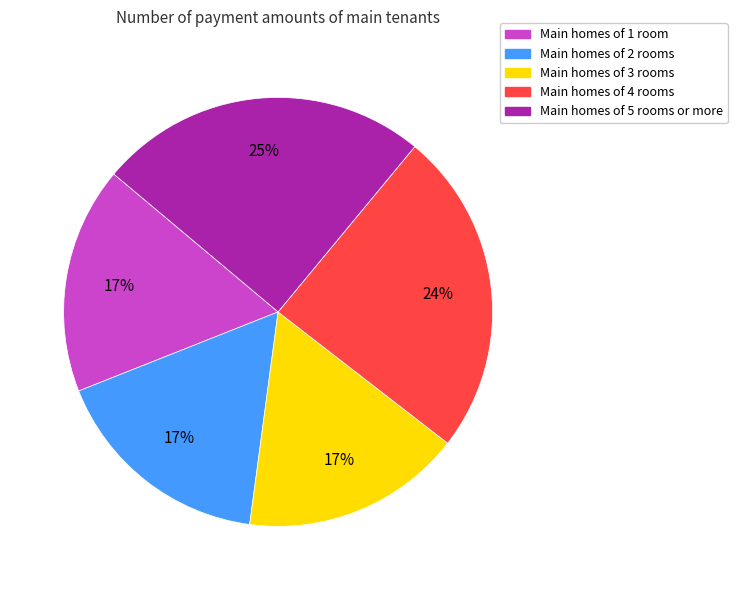

Is there a majority slice in this chart?

No